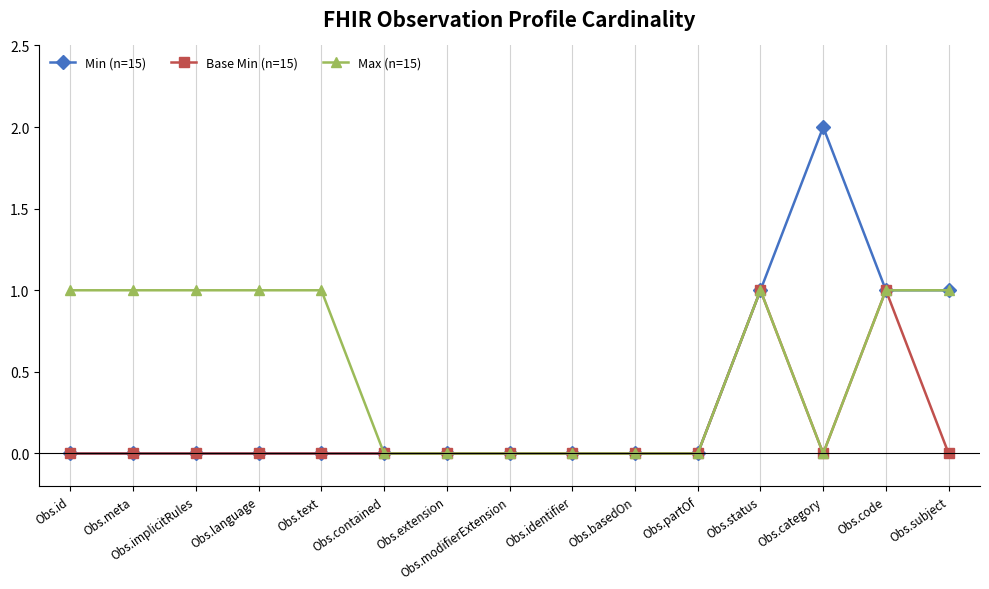

List the series in order of their overall mean, lowest first.

Base Min (n=15), Min (n=15), Max (n=15)